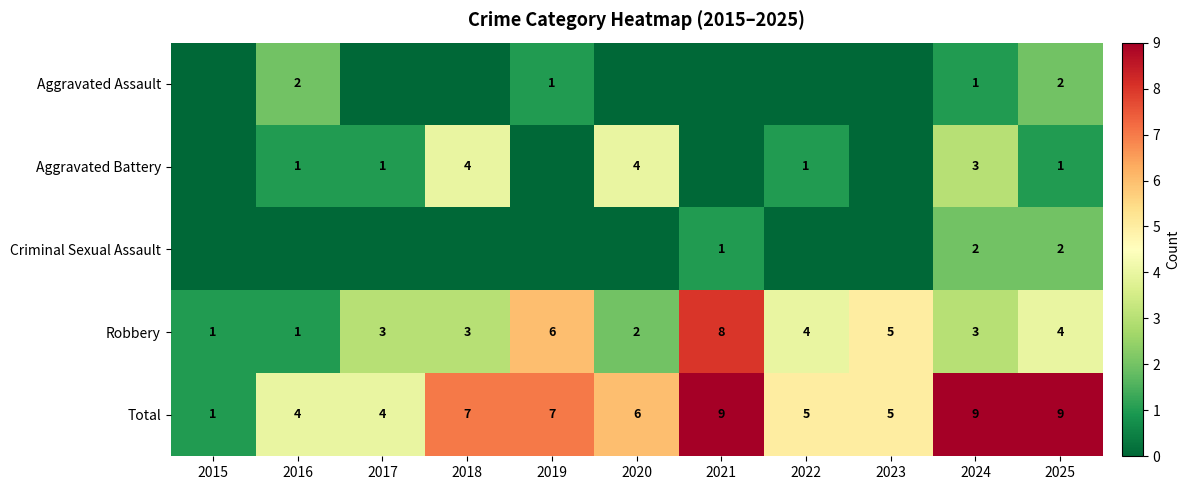

Between 2018 and 2020, which is larger?

2018